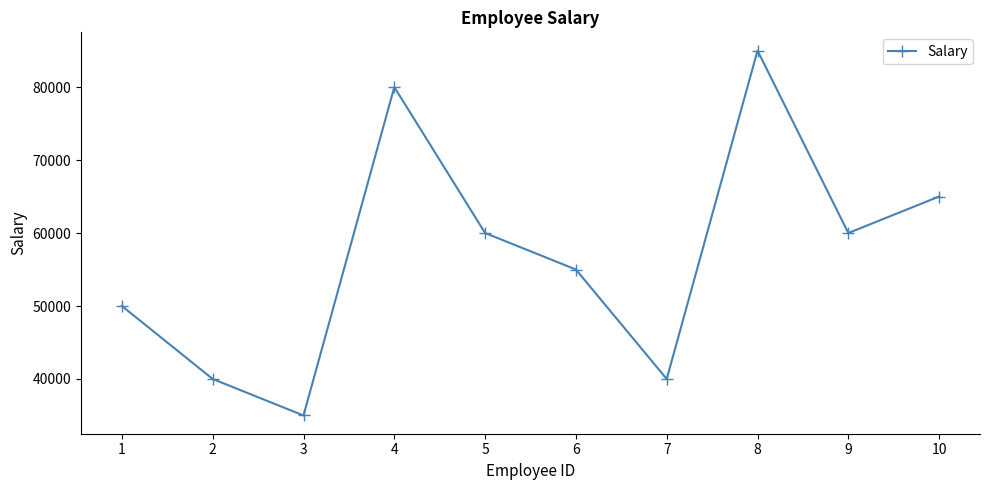

What is the maximum value shown in the chart?

85000